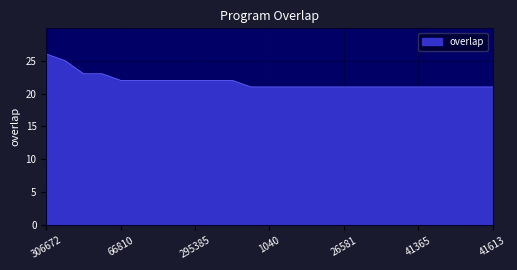

What is the sum of all values?

545